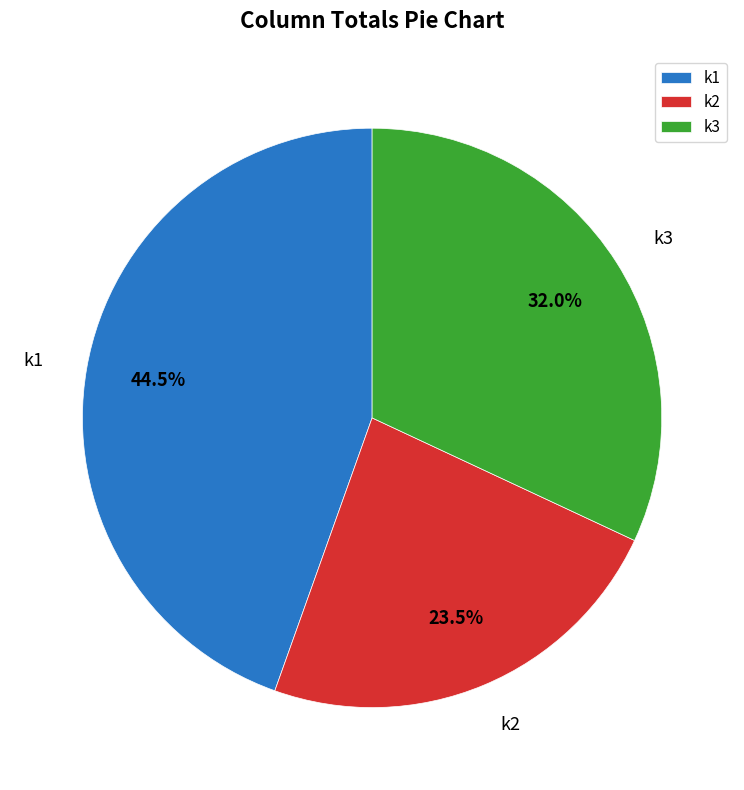

Does k3 account for over 50% of the chart?

No